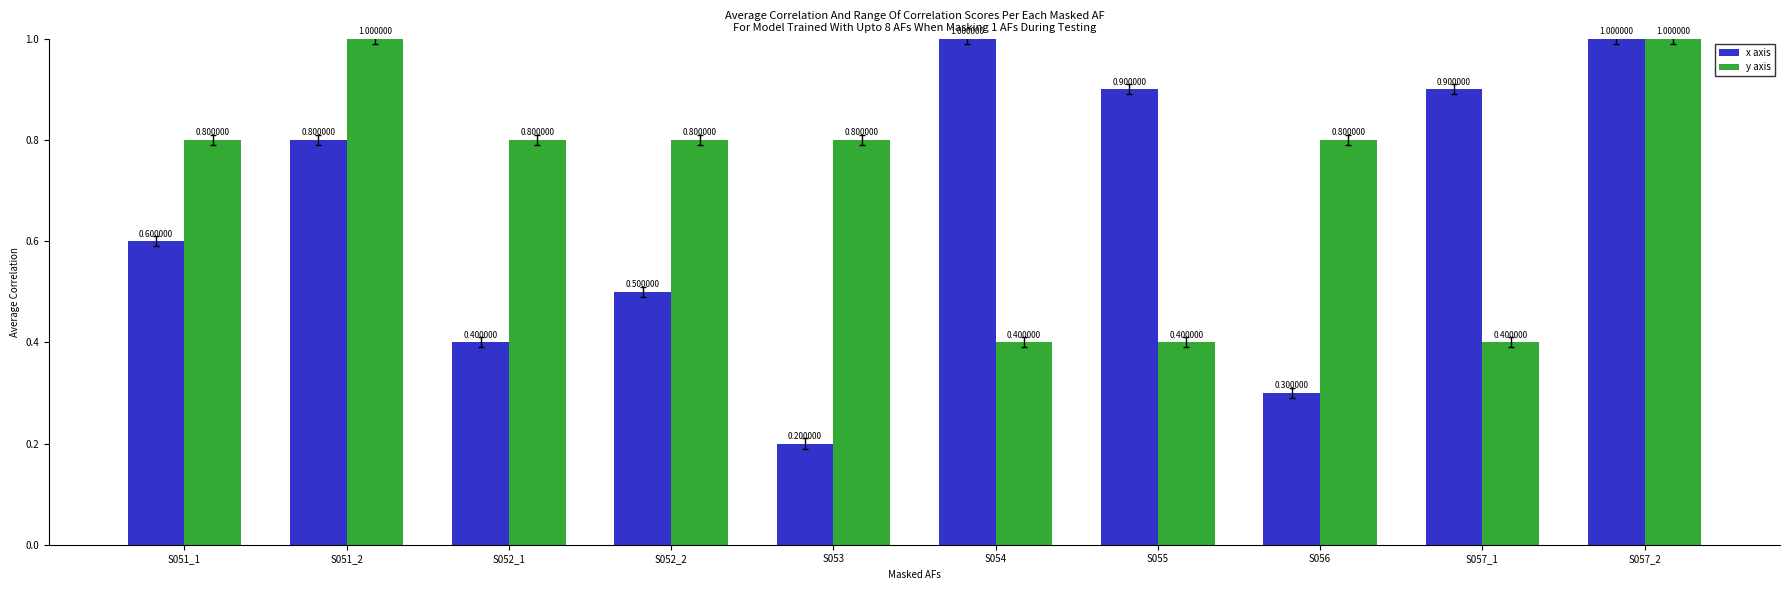

What position from the left is S052_2?

4